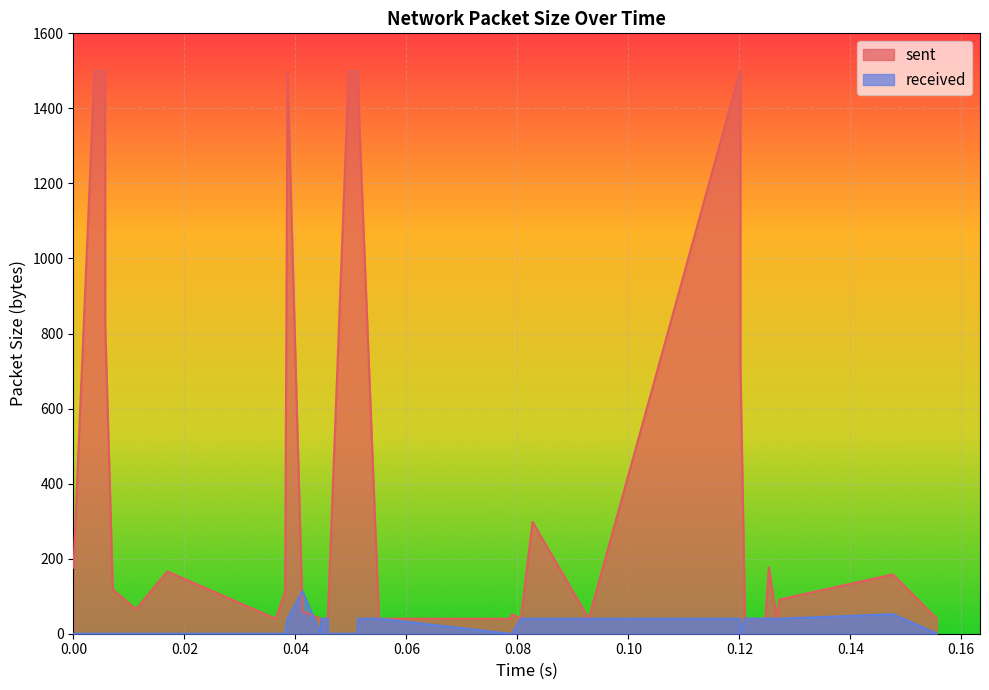

True or false: sent has a value of 158 at 23.

True